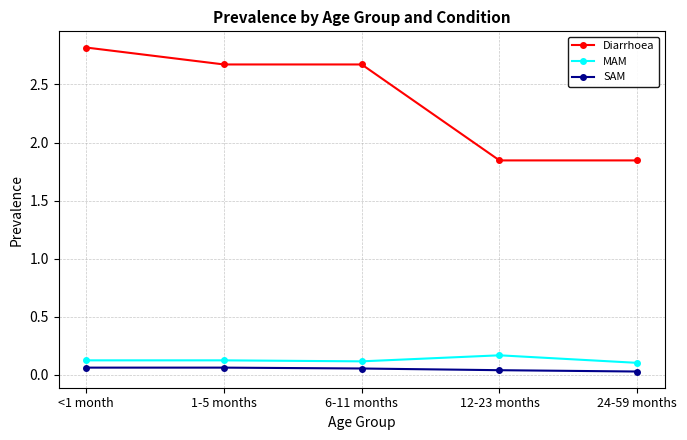

What is the sum of all Diarrhoea values?

11.9